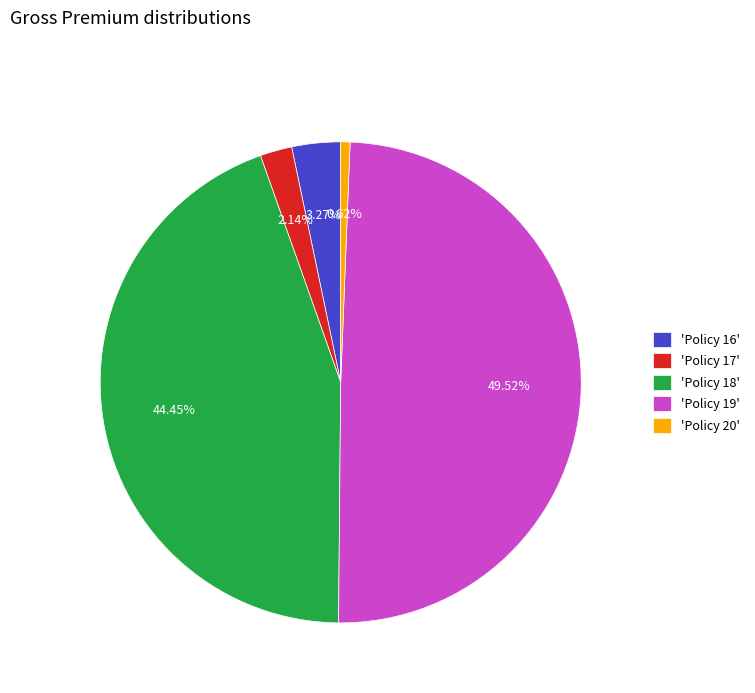

Which has a higher value, 'Policy 19' or 'Policy 20'?

'Policy 19'